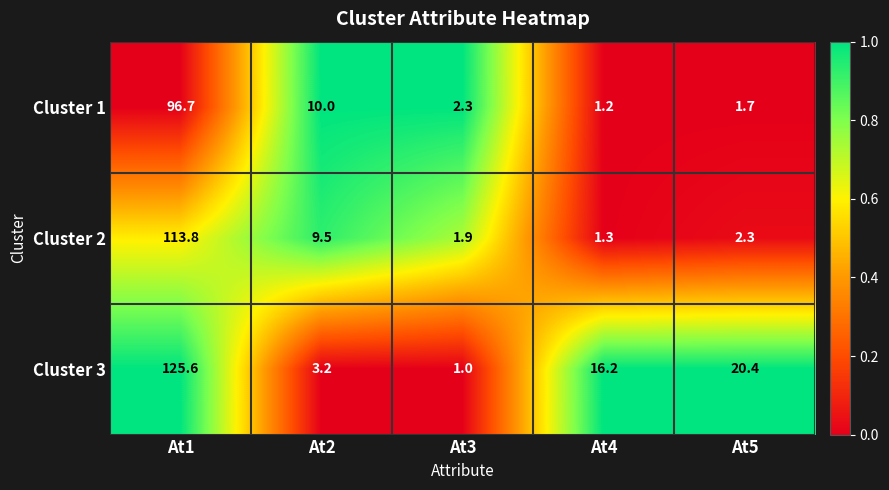

Reading right to left, transcribe all the data shown in this chart.

Cluster 1: At5=1.7	At4=1.2	At3=2.3	At2=10.0	At1=96.7
Cluster 2: At5=2.3	At4=1.3	At3=1.9	At2=9.5	At1=113.8
Cluster 3: At5=20.4	At4=16.2	At3=1.0	At2=3.2	At1=125.6